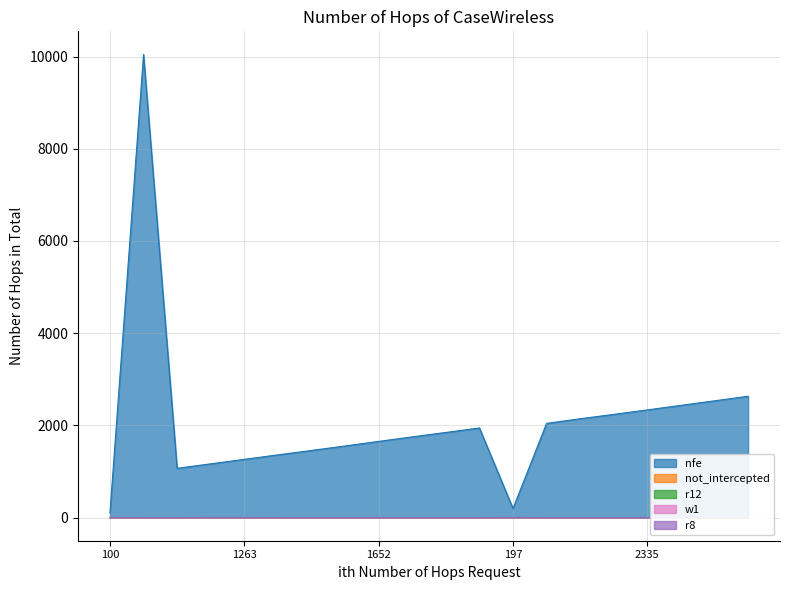

What is the value of the r12 point at the 12th from the left?

0.3